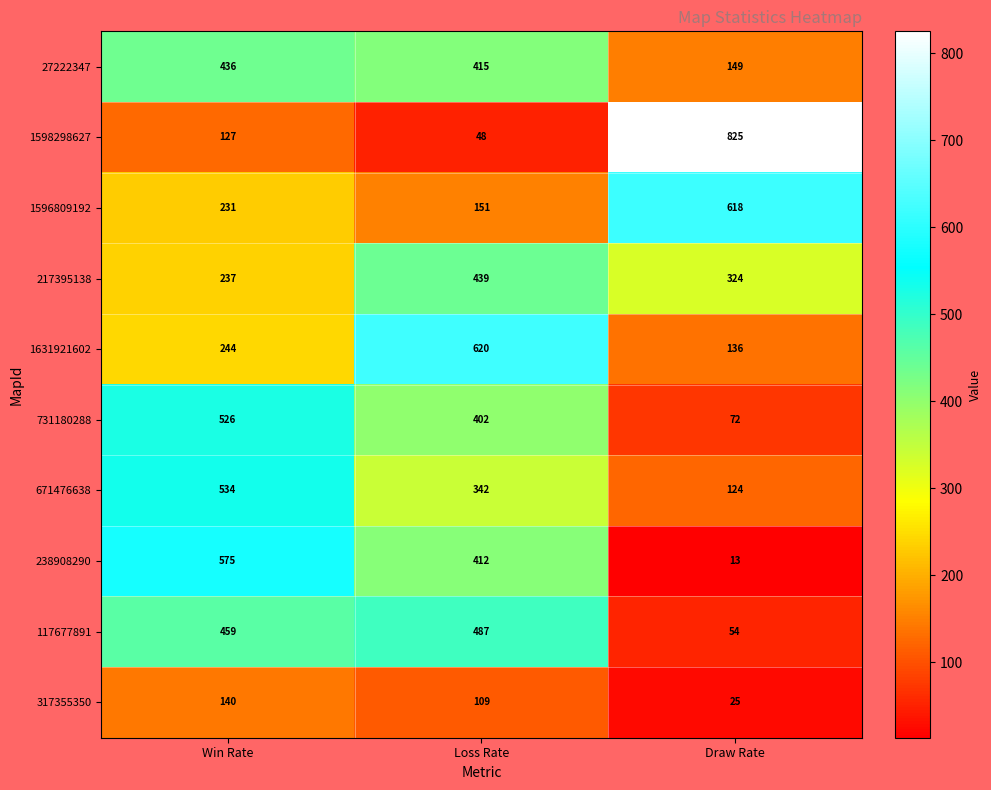

Is it true that 1596809192 equals 866 at Draw Rate?

False